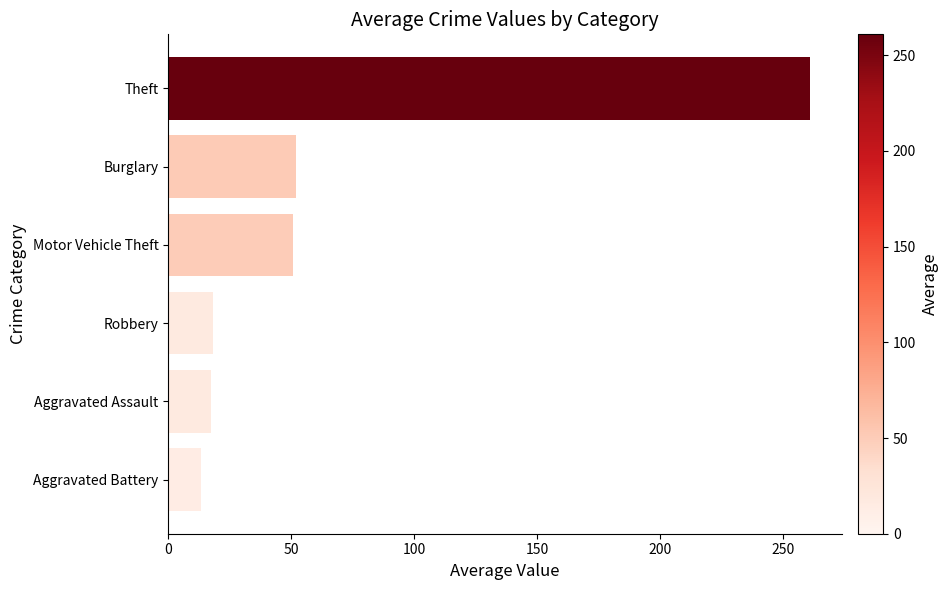

What is the approximate value at Aggravated Assault?

17.6